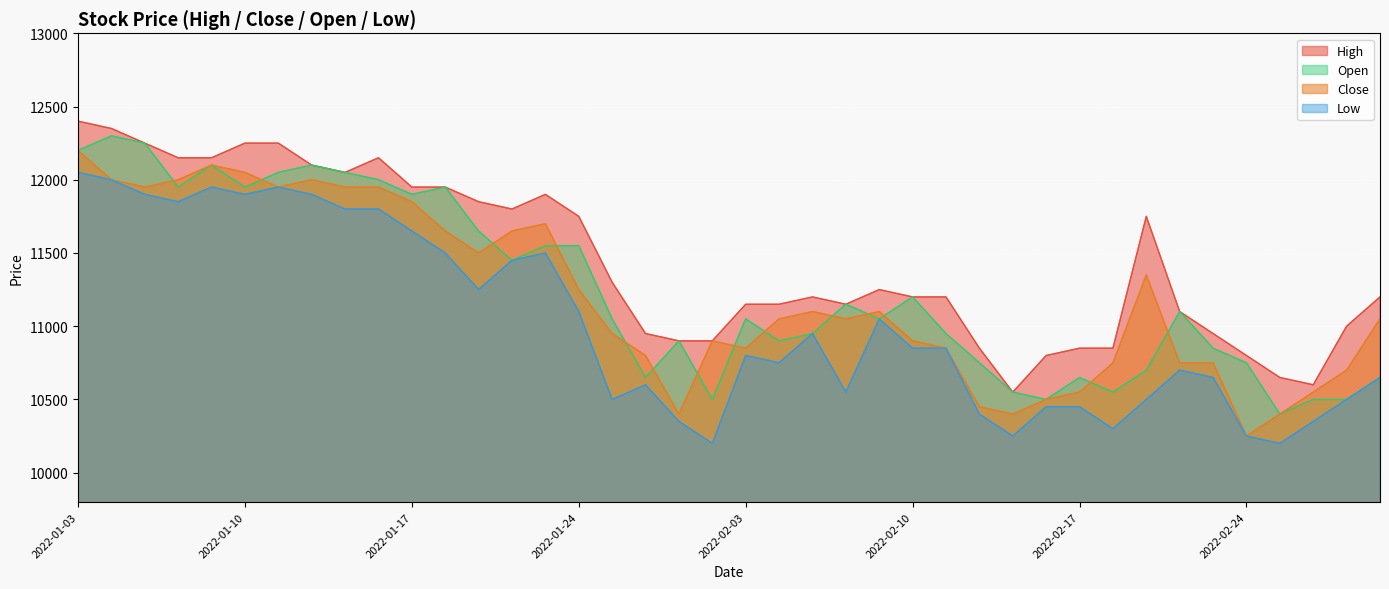

The High series shows 11300 at 16. True or false?

True